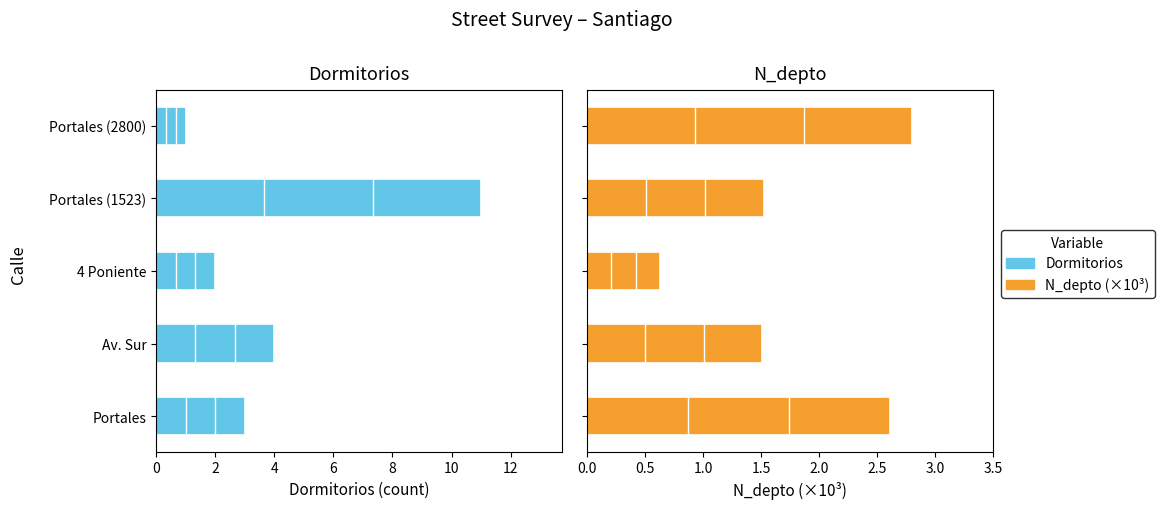

What is the maximum value shown in the chart?

11.0